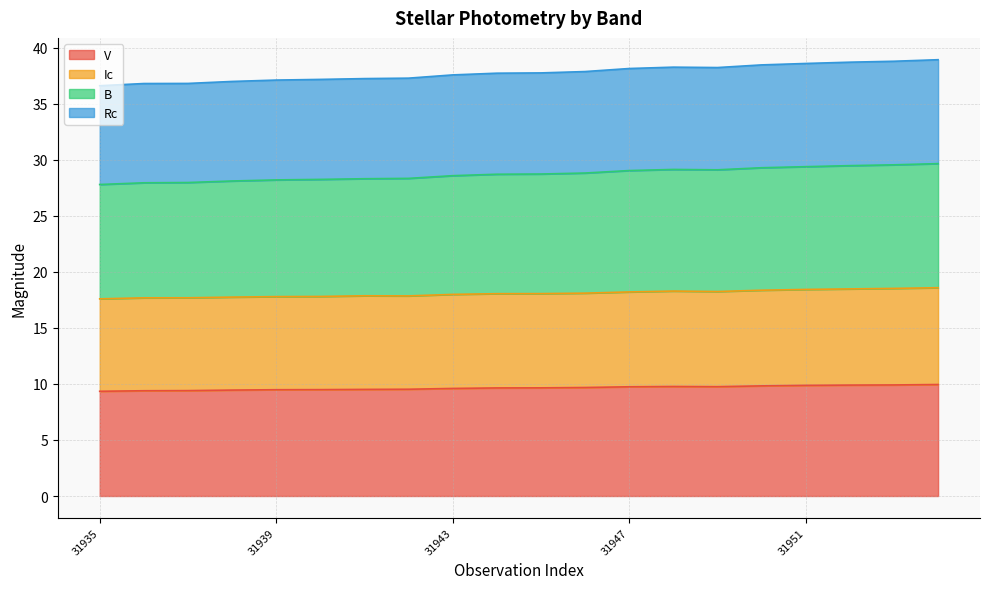

True or false: Ic and Rc cross at least once.

False